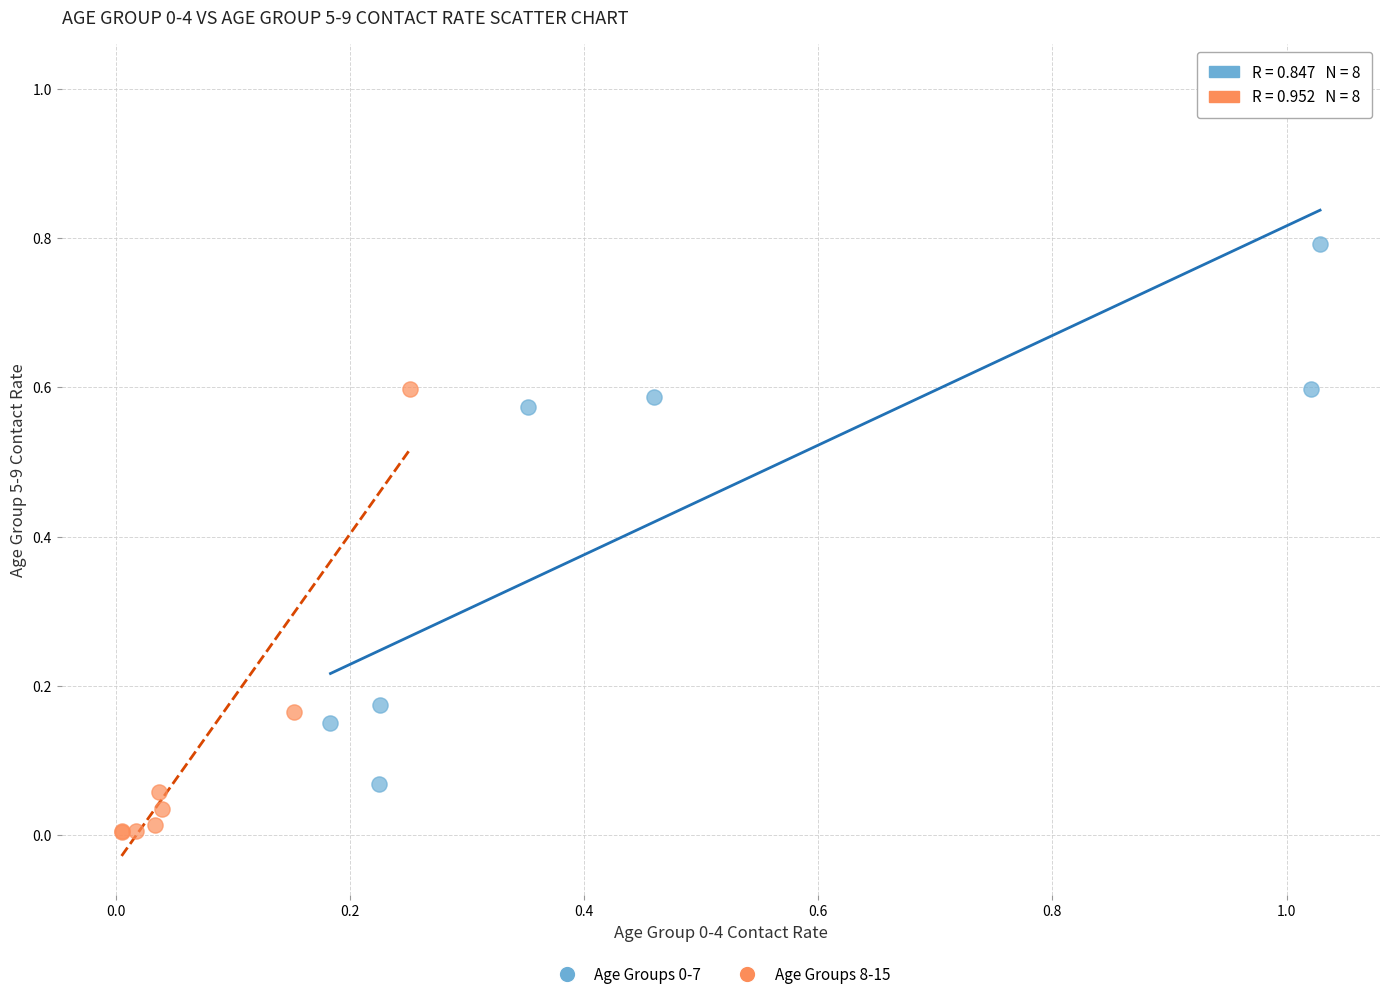

Which series reaches the minimum Y coordinate?

Age Groups 8-15